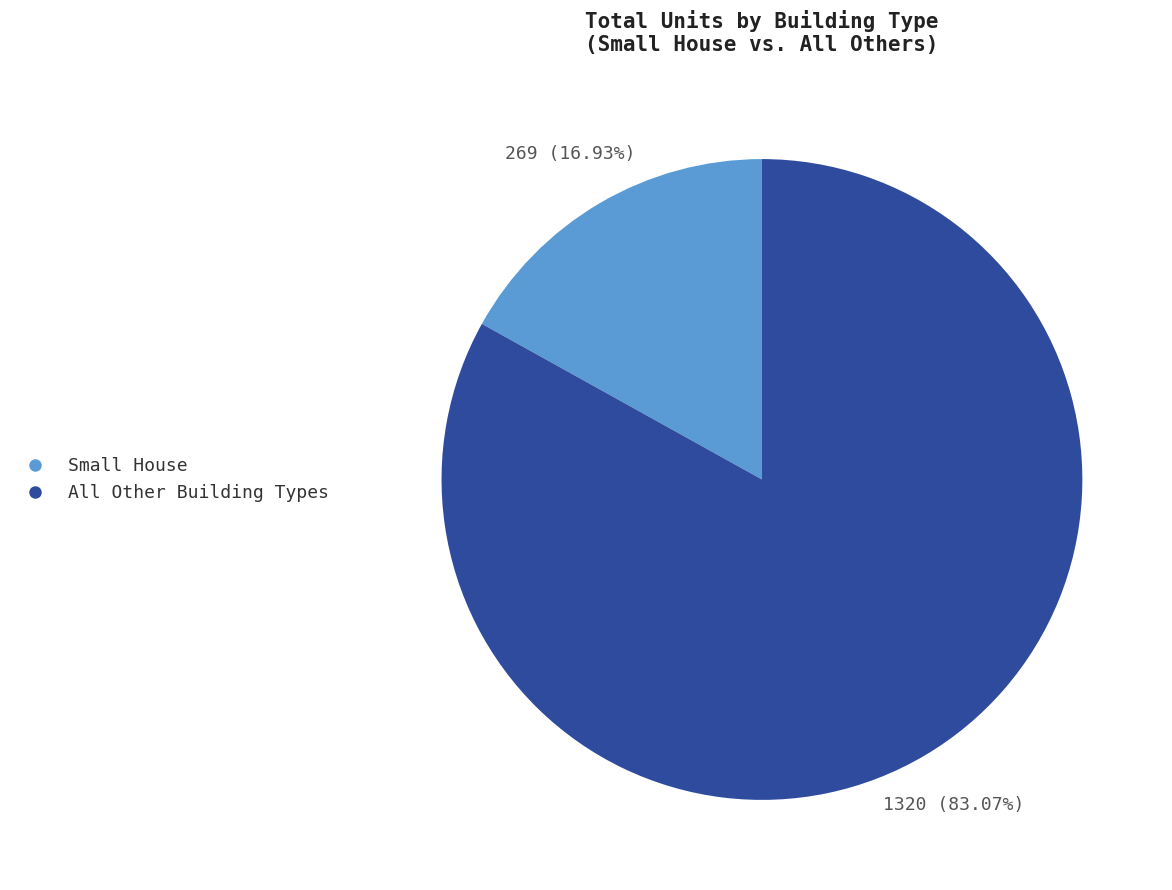

Is there a majority slice in this chart?

Yes